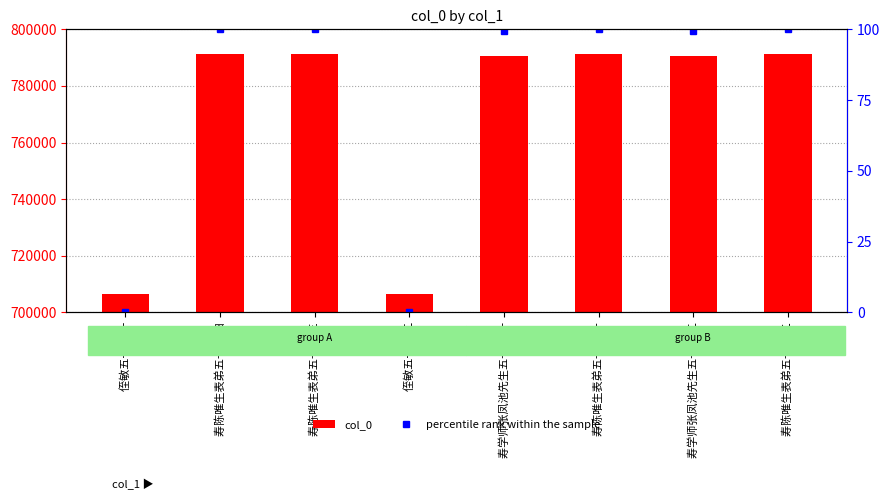

How many groups of bars are there?

8